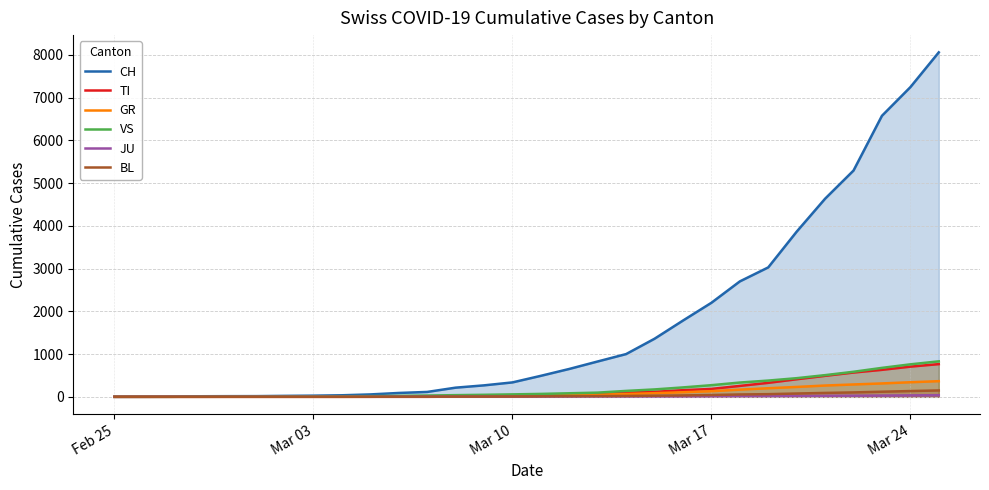

The JU series shows 34 at Mar 24. True or false?

True